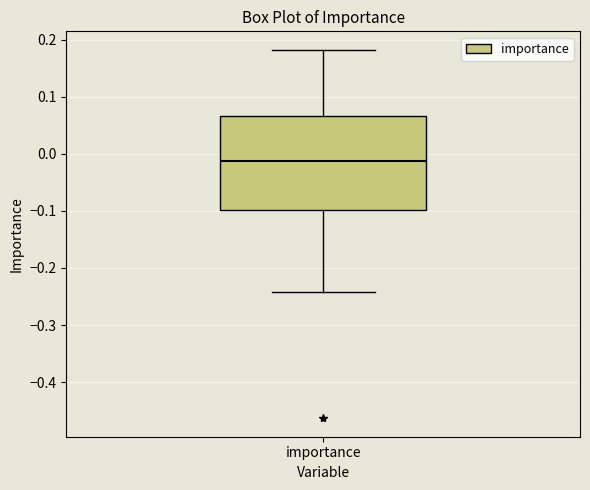

Where does the median line of the box for importance sit on the y-axis? The values are not printed on the chart, so give them approximately, as read against the axis.

-0.01